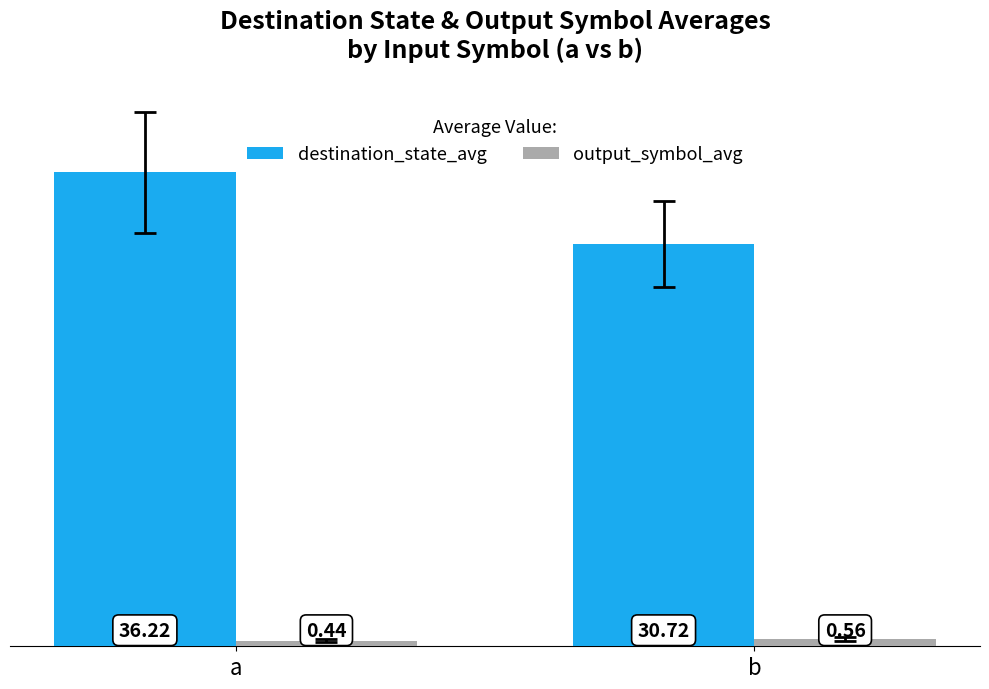

What are all the series names shown in the legend?

destination_state_avg, output_symbol_avg